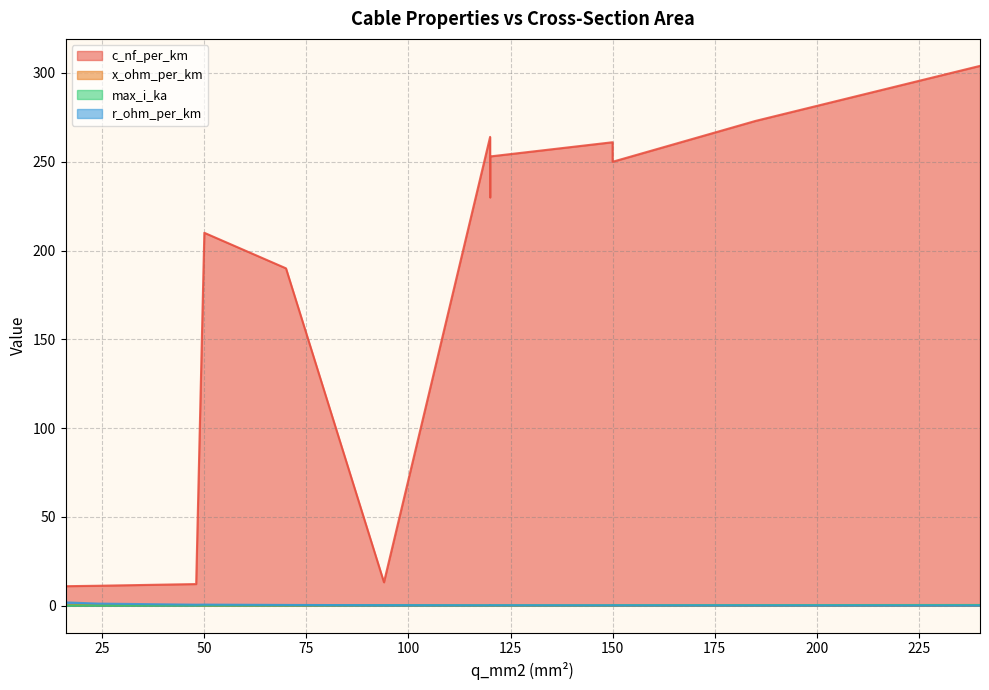

List the series in order of their peak value, highest first.

c_nf_per_km, r_ohm_per_km, max_i_ka, x_ohm_per_km